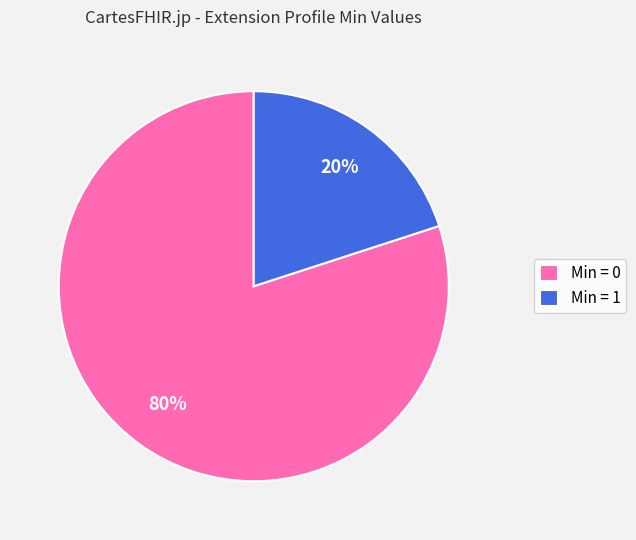

Do Min = 0 and Min = 1 together represent more than half of the pie?

Yes